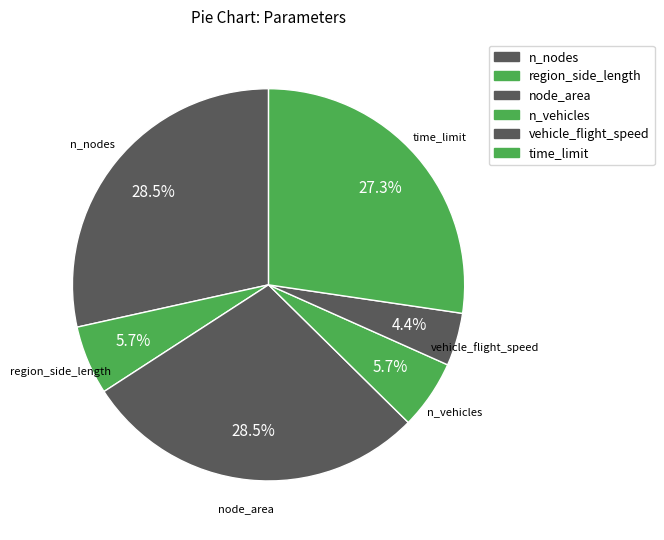

Between region_side_length and node_area, which is larger?

node_area